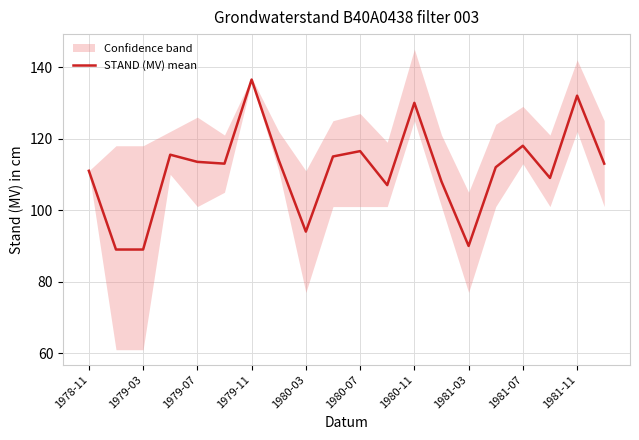

What is the maximum value shown in the chart?

136.5